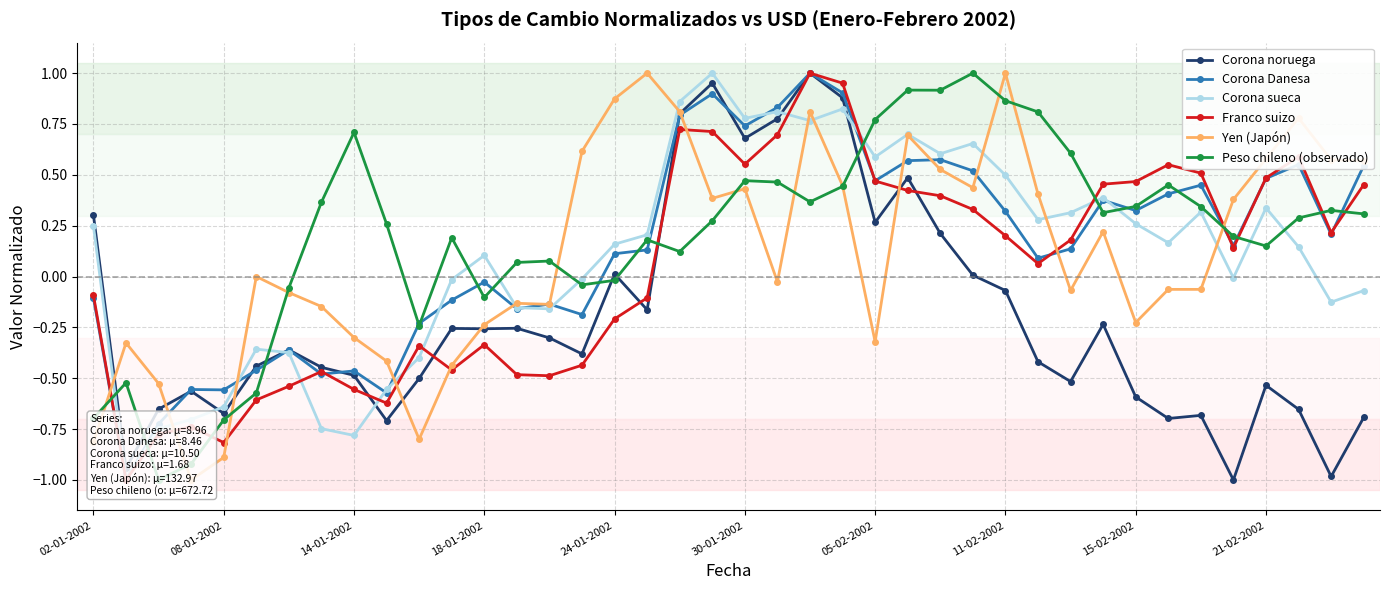

The Corona sueca series shows -0.0 at 35. True or false?

True